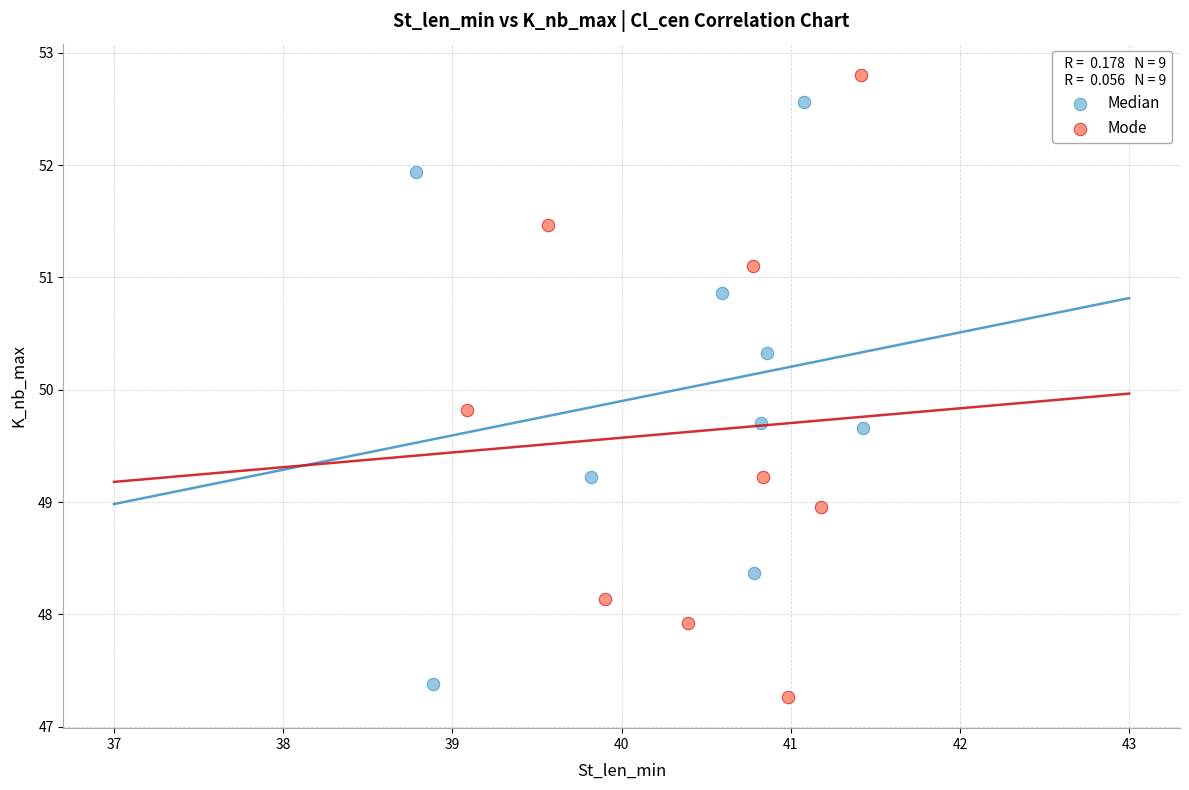

Which series has the largest Y range (max minus min)?

Mode